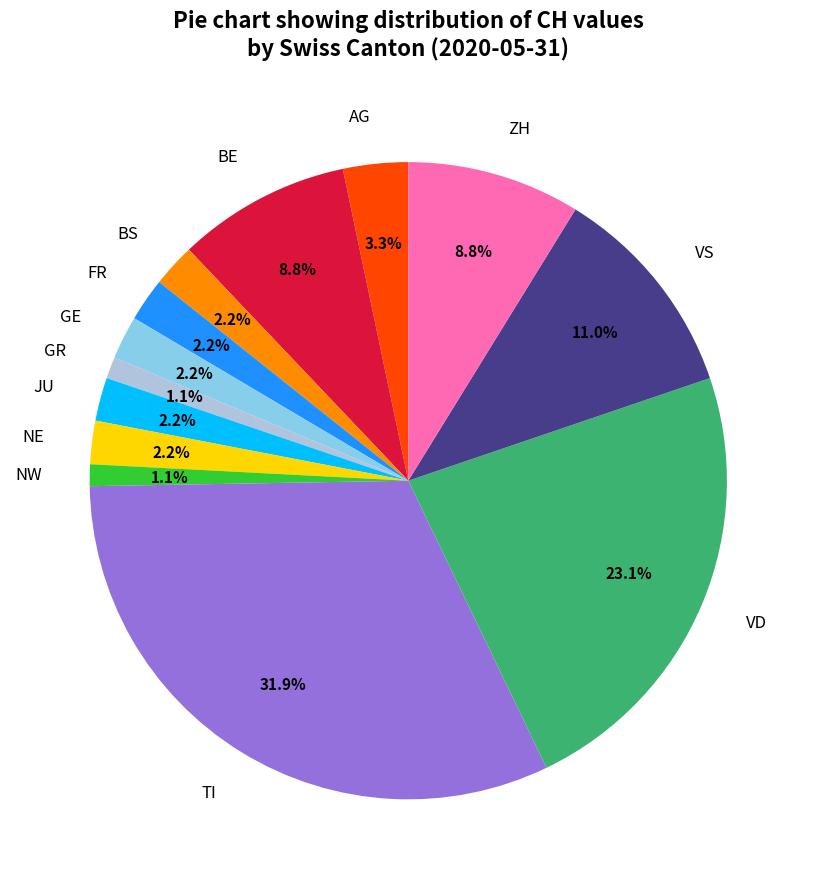

To the nearest percent, what is the difference between the largest and smallest slice percentages?

31%